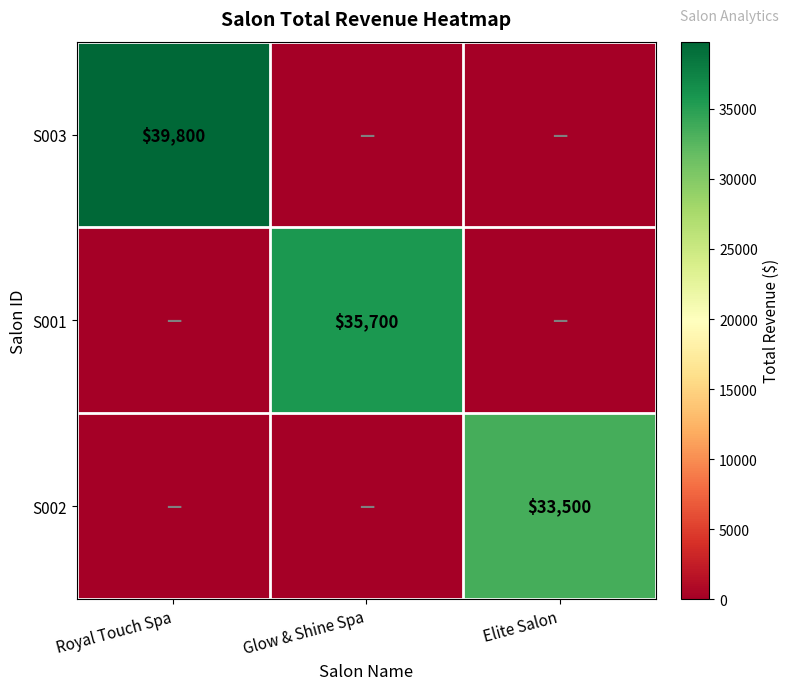

True or false: S003 has a value of 26243 at Royal Touch Spa.

False